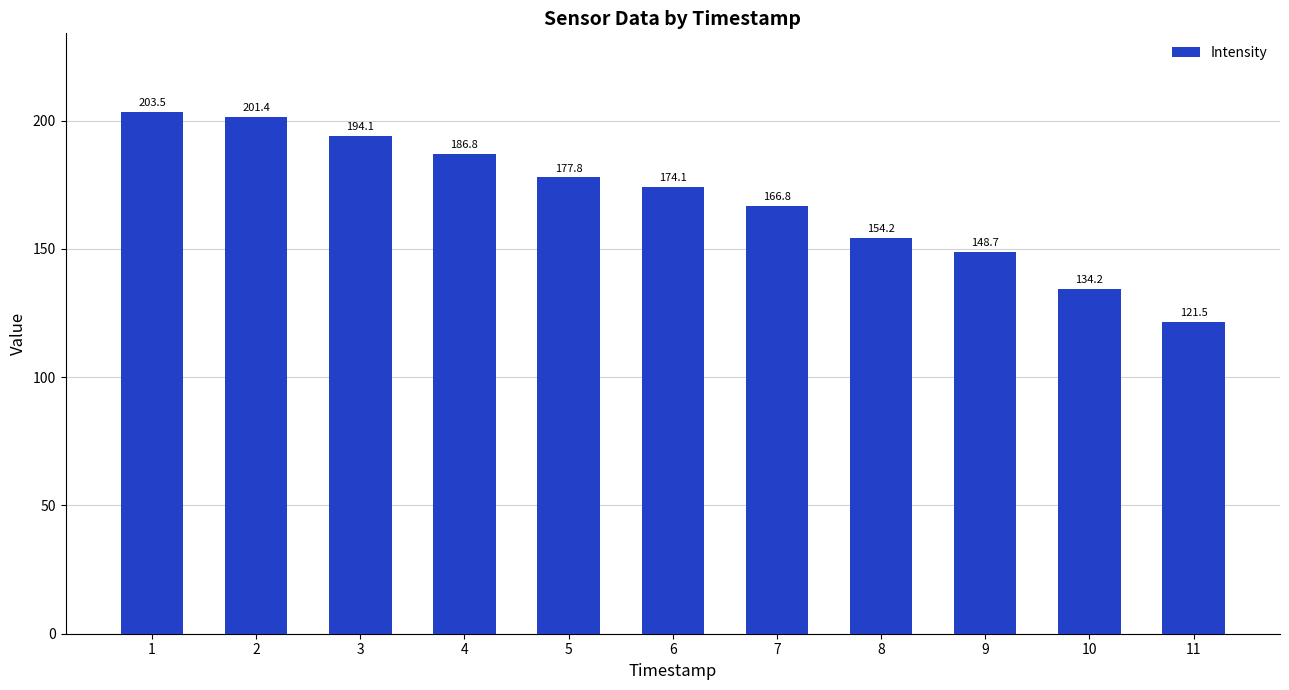

List the labels in order of value, largest first.

1, 2, 3, 4, 5, 6, 7, 8, 9, 10, 11